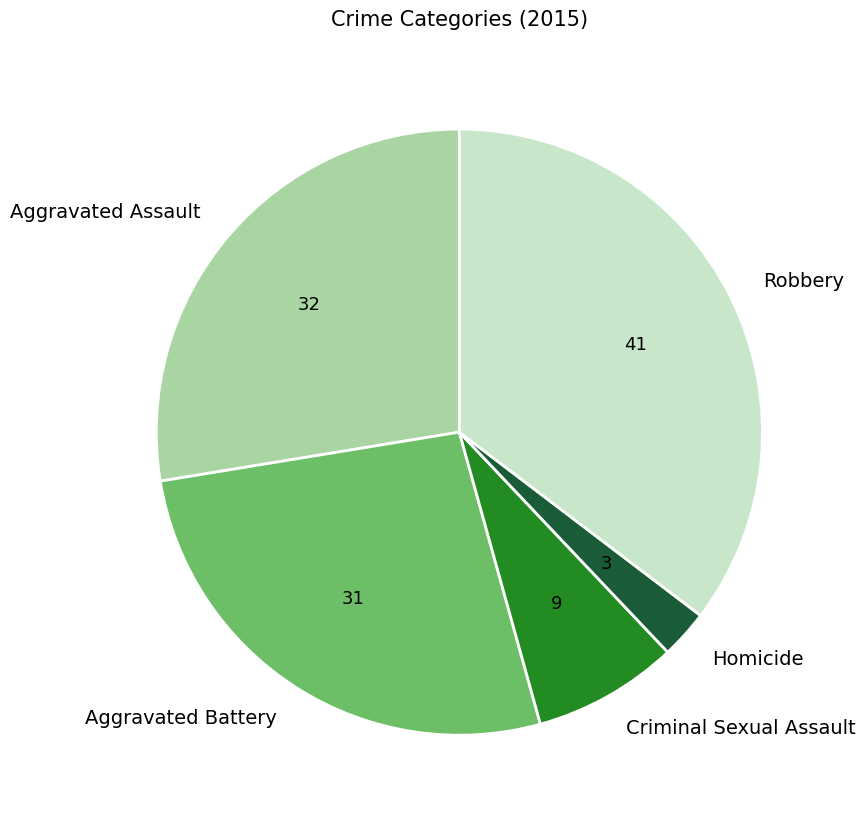

Does Aggravated Battery account for over 50% of the chart?

No